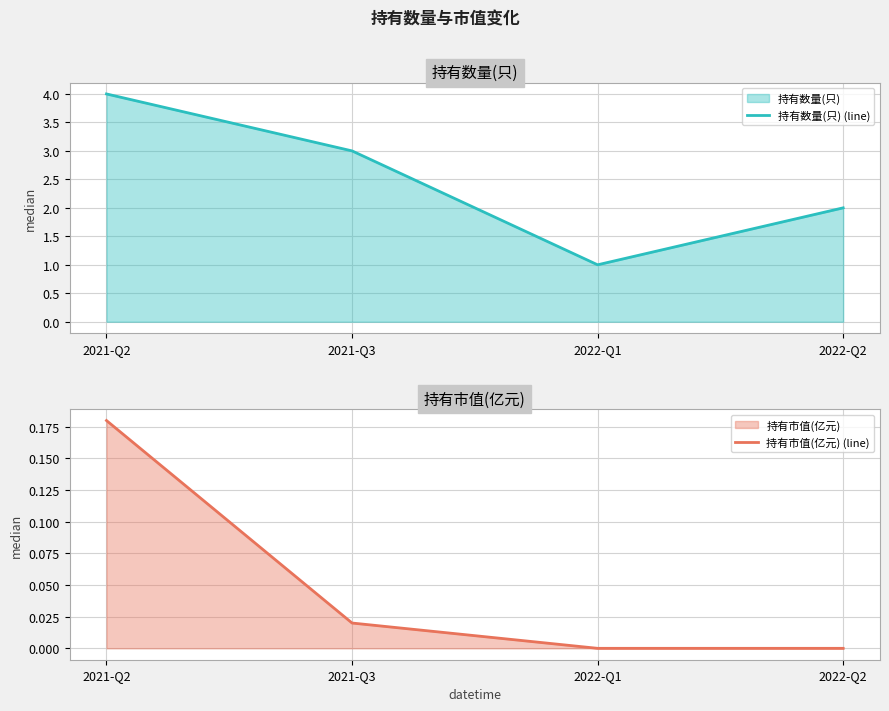

At which label does 持有数量(只) (line) first exceed 3?

2021-Q2